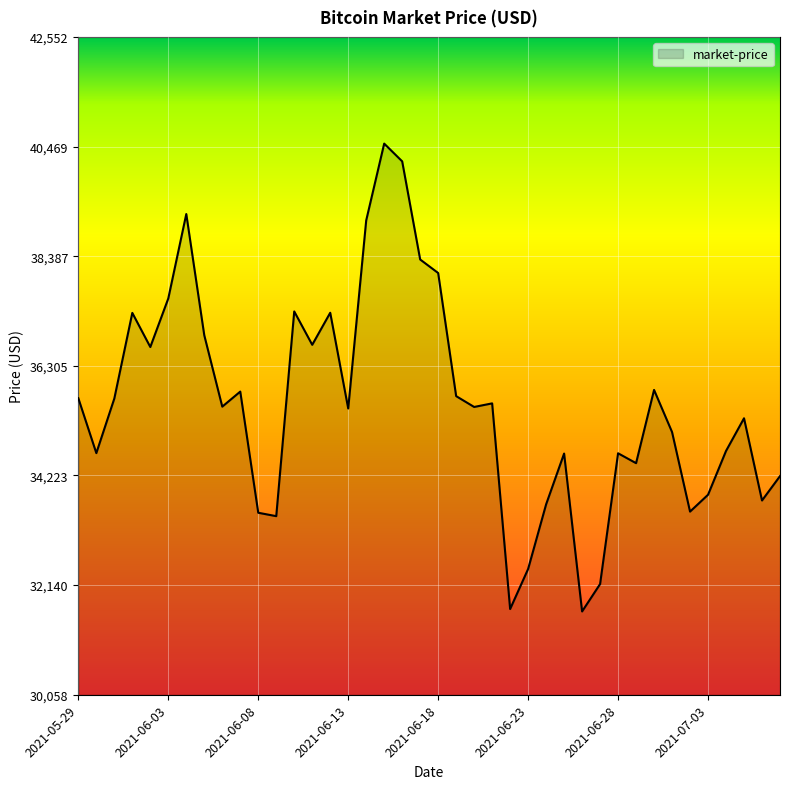

What is the smallest value displayed?

31640.6